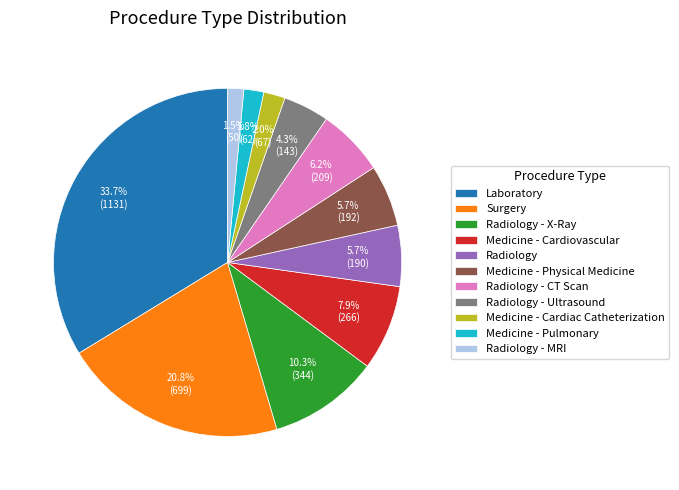

Which category has the biggest portion of the pie?

Laboratory